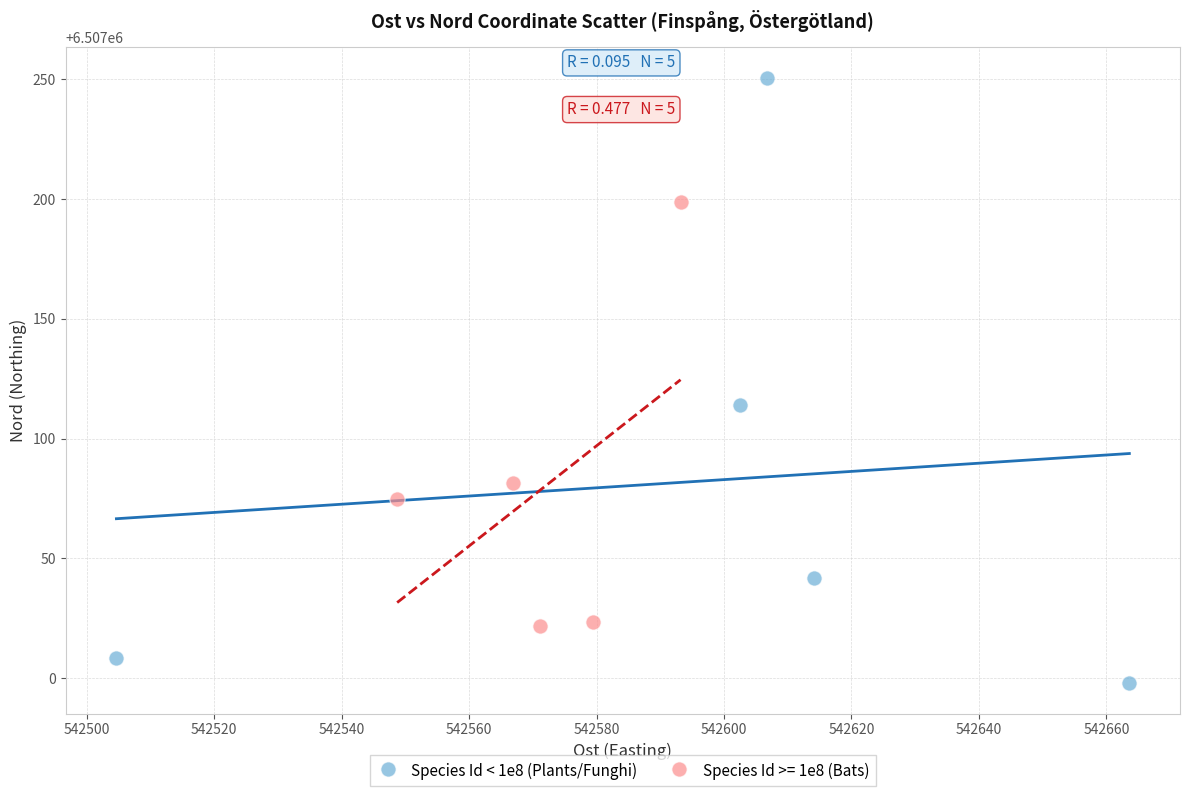

Which series reaches the minimum Y coordinate?

Species Id < 1e8 (Plants/Funghi)